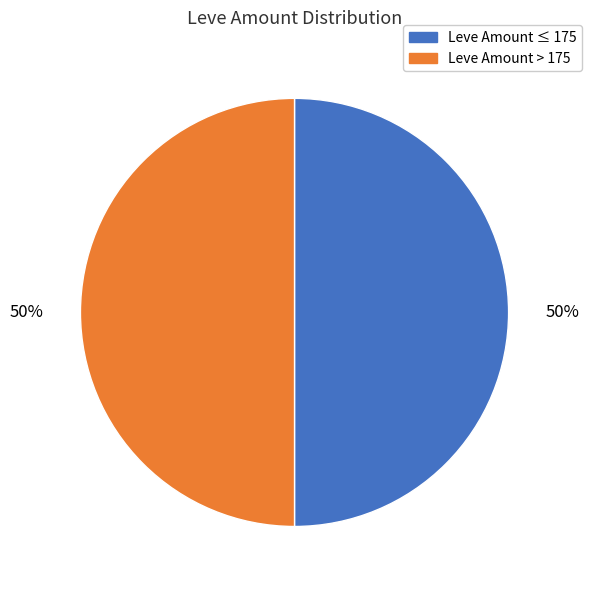

The Leve Amount ≤ 175 slice represents 63% of the pie. True or false?

False